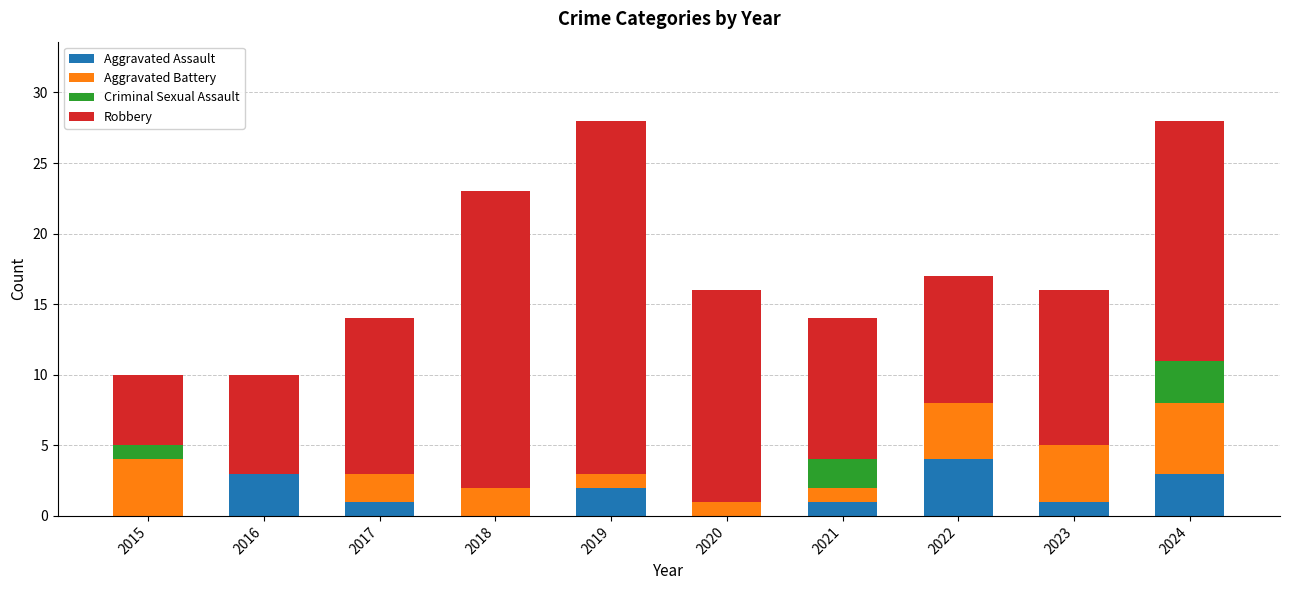

What is the maximum value for Aggravated Assault?

4